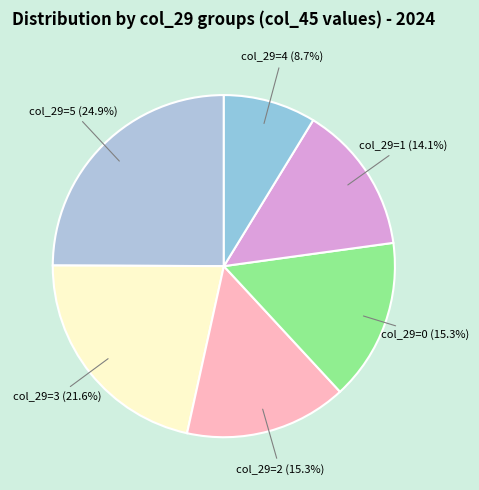

How many slices are in this pie chart?

6